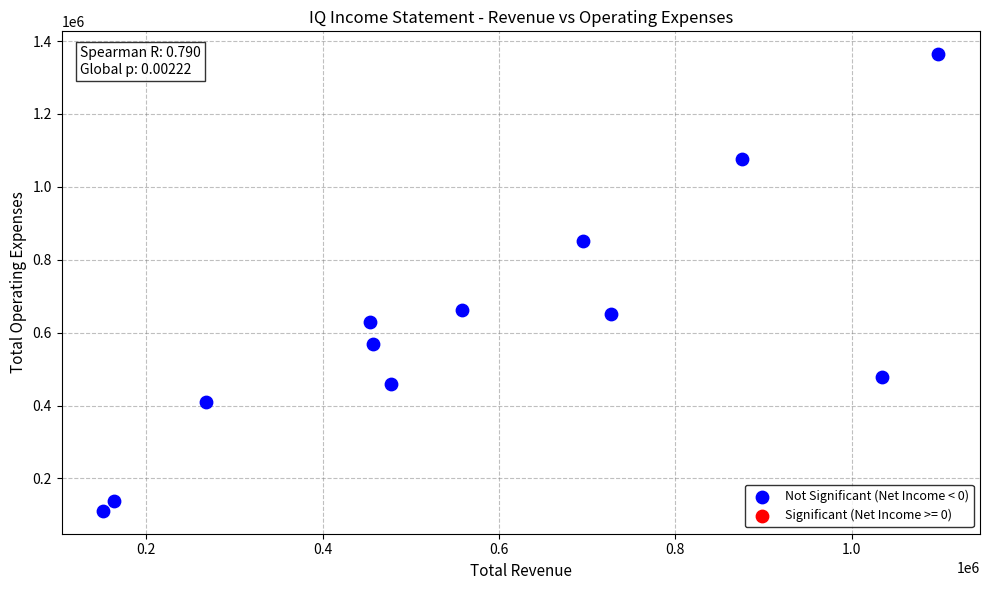

What is the average X value?

579958